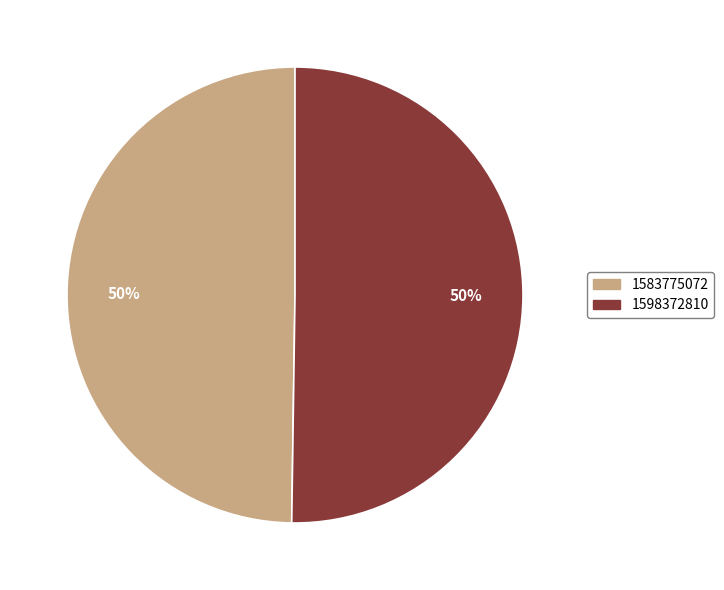

Approximately how many times larger is the value at 1598372810 compared to 1583775072?

1.0